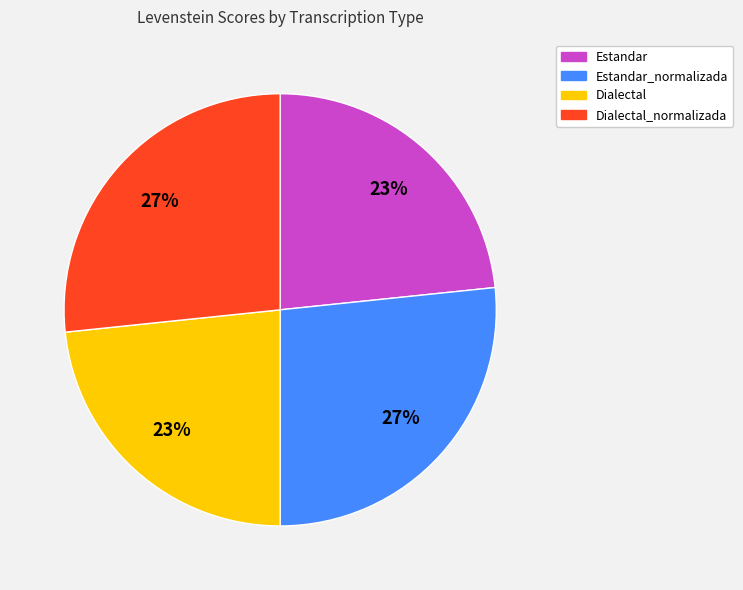

Is there any slice that represents more than half of the pie?

No